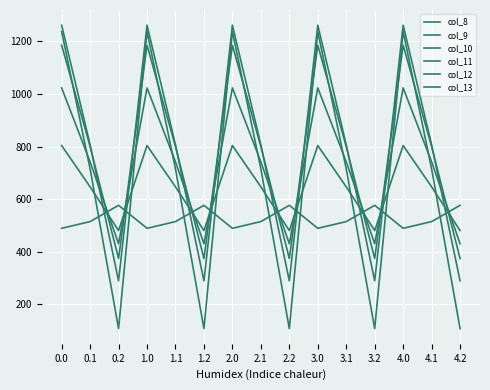

What is the label of the 12th point from the right?

1.0